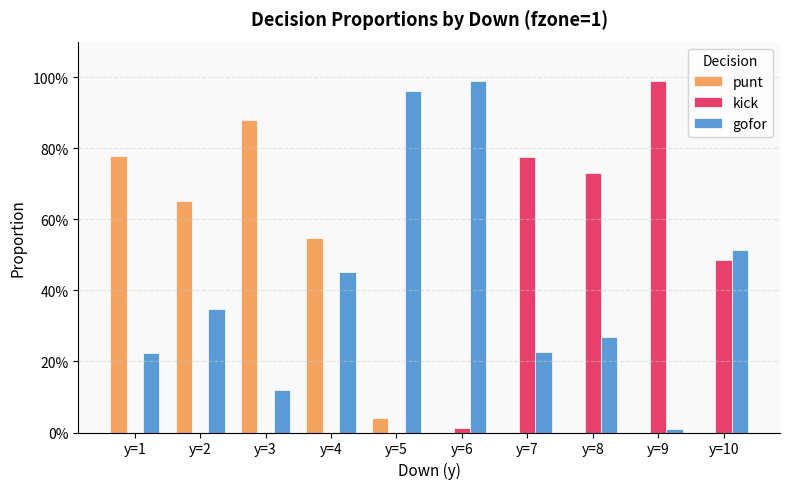

Reading left to right, extract all data points from this chart.

punt: y=1=0.8	y=2=0.7	y=3=0.9	y=4=0.5	y=5=0.0	y=6=0.0	y=7=0.0	y=8=0.0	y=9=0.0	y=10=0.0
kick: y=1=0.0	y=2=0.0	y=3=0.0	y=4=0.0	y=5=0.0	y=6=0.0	y=7=0.8	y=8=0.7	y=9=1.0	y=10=0.5
gofor: y=1=0.2	y=2=0.3	y=3=0.1	y=4=0.5	y=5=1.0	y=6=1.0	y=7=0.2	y=8=0.3	y=9=0.0	y=10=0.5